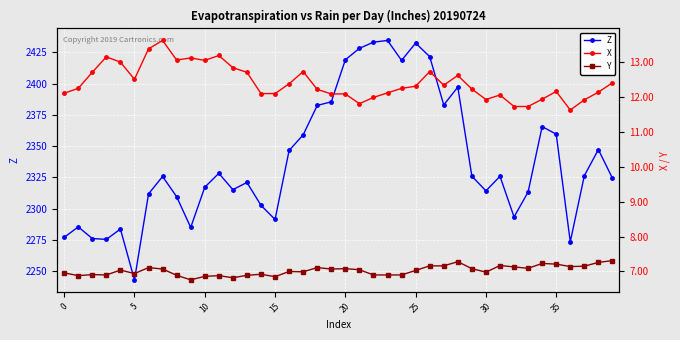

True or false: Z has more than 0 interior local peaks.

True